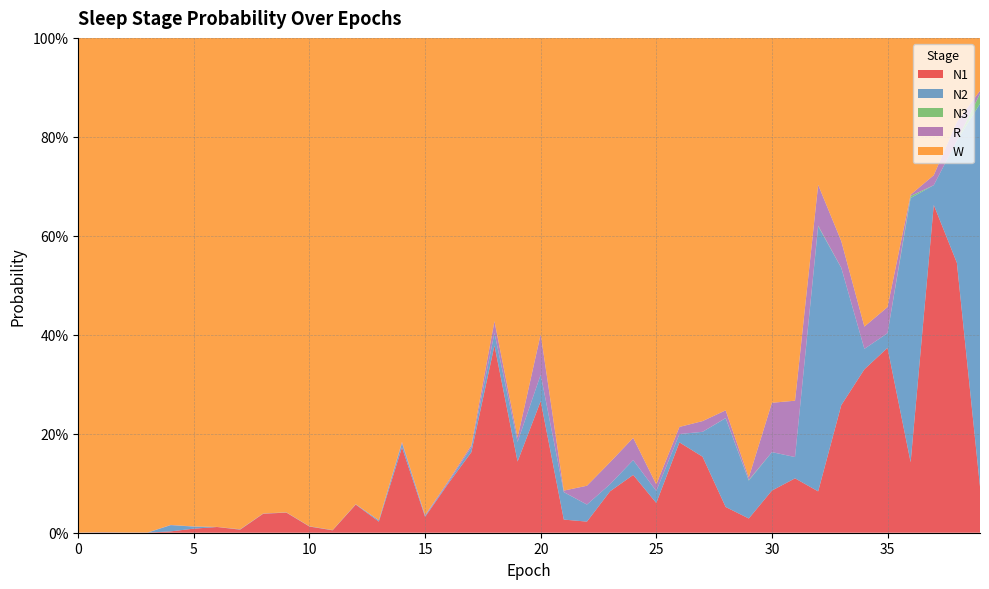

Reading left to right, transcribe all the data shown in this chart.

N1: 0=0.0	1=0.0	2=0.0	3=0.0	4=0.0	5=0.0	6=0.0	7=0.0	8=0.0	9=0.0	10=0.0	11=0.0	12=0.1	13=0.0	14=0.2	15=0.0	16=0.1	17=0.2	18=0.4	19=0.1	20=0.3	21=0.0	22=0.0	23=0.1	24=0.1	25=0.1	26=0.2	27=0.2	28=0.1	29=0.0	30=0.1	31=0.1	32=0.1	33=0.3	34=0.3	35=0.4	36=0.1	37=0.7	38=0.5	39=0.1
N2: 0=0.0	1=0.0	2=0.0	3=0.0	4=0.0	5=0.0	6=0.0	7=0.0	8=0.0	9=0.0	10=0.0	11=0.0	12=0.0	13=0.0	14=0.0	15=0.0	16=0.0	17=0.0	18=0.0	19=0.0	20=0.1	21=0.1	22=0.0	23=0.0	24=0.0	25=0.0	26=0.0	27=0.1	28=0.2	29=0.1	30=0.1	31=0.0	32=0.5	33=0.3	34=0.0	35=0.0	36=0.5	37=0.0	38=0.2	39=0.8
N3: 0=0.0	1=0.0	2=0.0	3=0.0	4=0.0	5=0.0	6=0.0	7=0.0	8=0.0	9=0.0	10=0.0	11=0.0	12=0.0	13=0.0	14=0.0	15=0.0	16=0.0	17=0.0	18=0.0	19=0.0	20=0.0	21=0.0	22=0.0	23=0.0	24=0.0	25=0.0	26=0.0	27=0.0	28=0.0	29=0.0	30=0.0	31=0.0	32=0.0	33=0.0	34=0.0	35=0.0	36=0.0	37=0.0	38=0.0	39=0.0
R: 0=0.0	1=0.0	2=0.0	3=0.0	4=0.0	5=0.0	6=0.0	7=0.0	8=0.0	9=0.0	10=0.0	11=0.0	12=0.0	13=0.0	14=0.0	15=0.0	16=0.0	17=0.0	18=0.0	19=0.0	20=0.1	21=0.0	22=0.0	23=0.0	24=0.0	25=0.0	26=0.0	27=0.0	28=0.0	29=0.0	30=0.1	31=0.1	32=0.1	33=0.1	34=0.0	35=0.1	36=0.0	37=0.0	38=0.0	39=0.0
W: 0=1.0	1=1.0	2=1.0	3=1.0	4=1.0	5=1.0	6=1.0	7=1.0	8=1.0	9=1.0	10=1.0	11=1.0	12=0.9	13=1.0	14=0.8	15=1.0	16=0.9	17=0.8	18=0.6	19=0.8	20=0.6	21=0.9	22=0.9	23=0.9	24=0.8	25=0.9	26=0.8	27=0.8	28=0.8	29=0.9	30=0.7	31=0.7	32=0.3	33=0.4	34=0.6	35=0.5	36=0.3	37=0.3	38=0.2	39=0.1